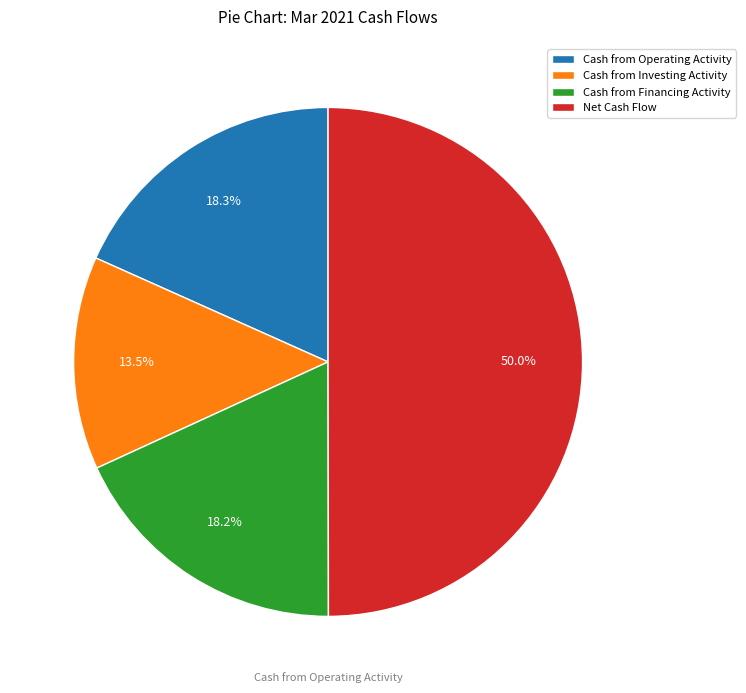

Do Cash from Investing Activity and Cash from Operating Activity together represent more than half of the pie?

No